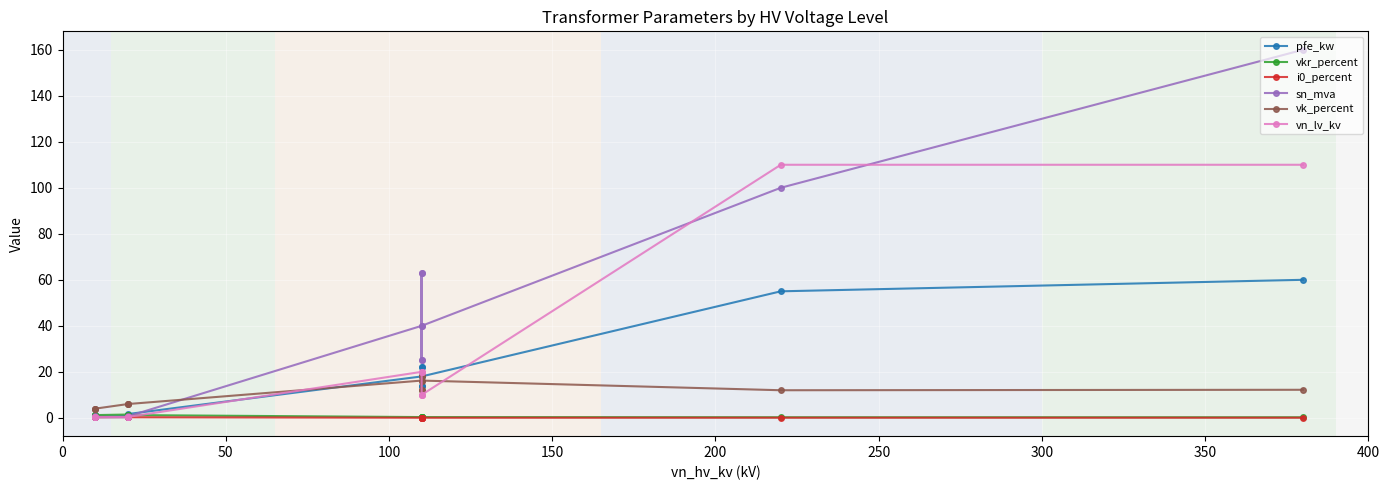

What is the average value of the pfe_kw series?

16.4